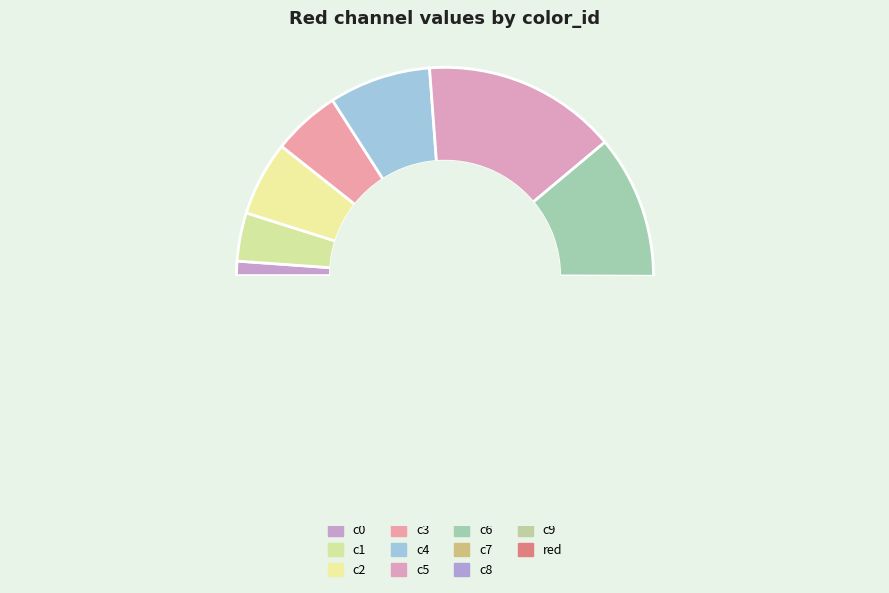

The c0 slice represents 11% of the pie. True or false?

False